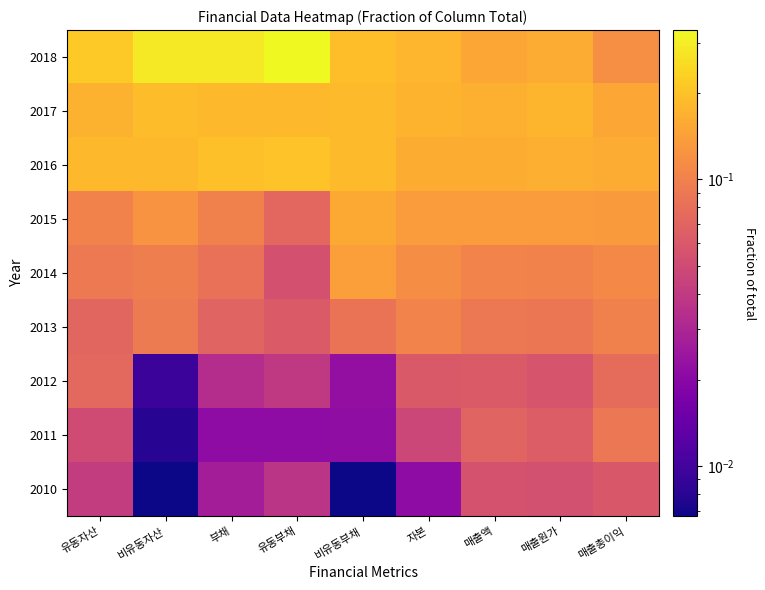

Between 부채 and 매출원가, which is larger?

부채